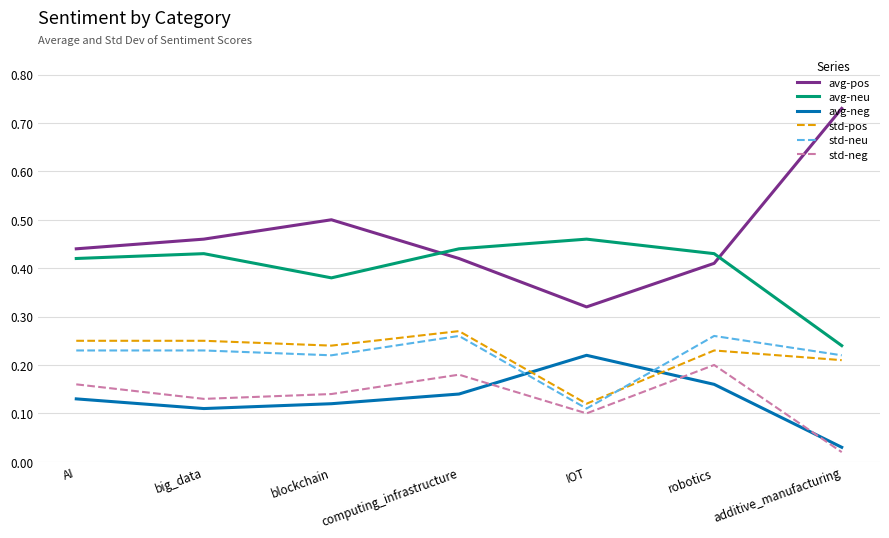

True or false: std-pos has a value of 0.2 at blockchain.

True